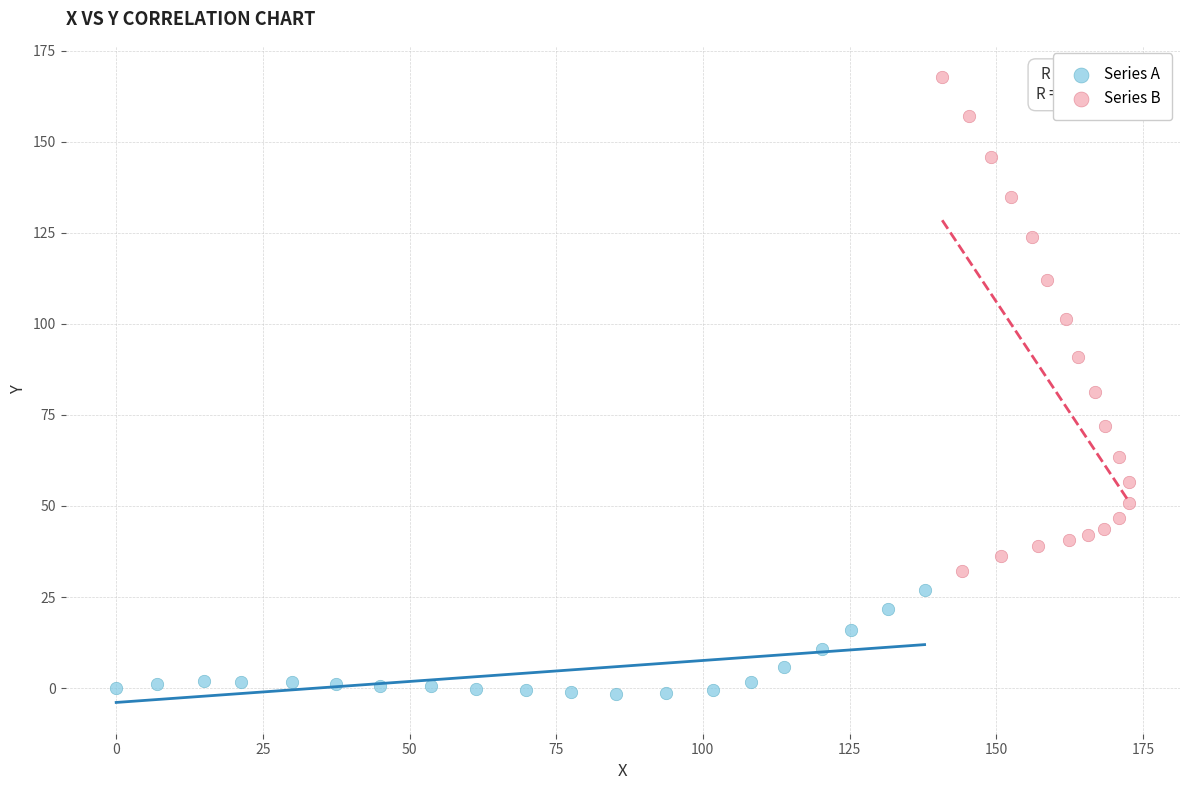

Which series contains the highest Y value?

Series B